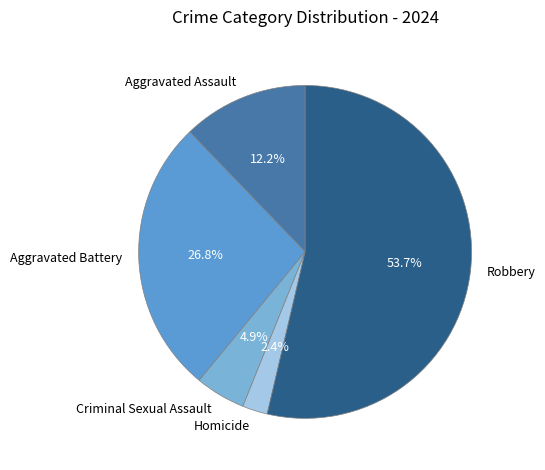

To the nearest percent, what is the combined percentage of Homicide and Robbery?

56%